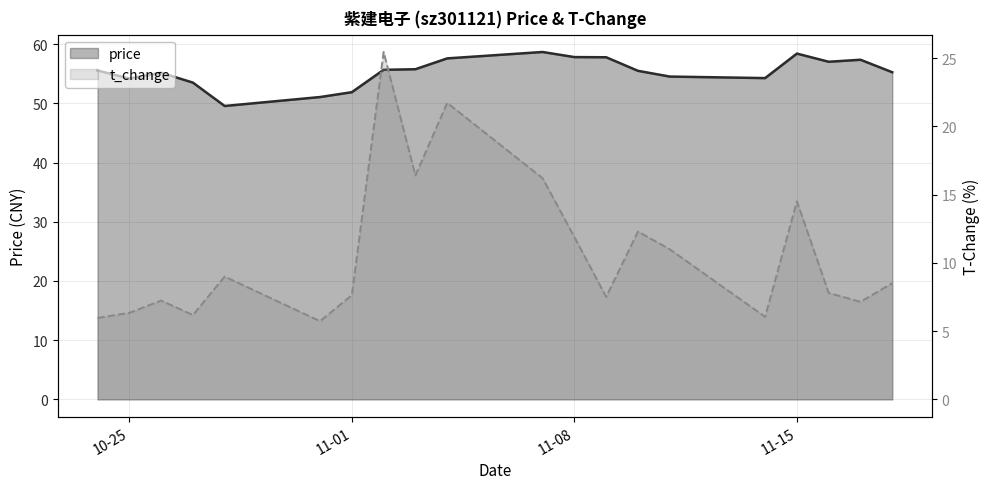

What is the difference between the price values at 2022-10-25 and 2022-11-04?

3.4